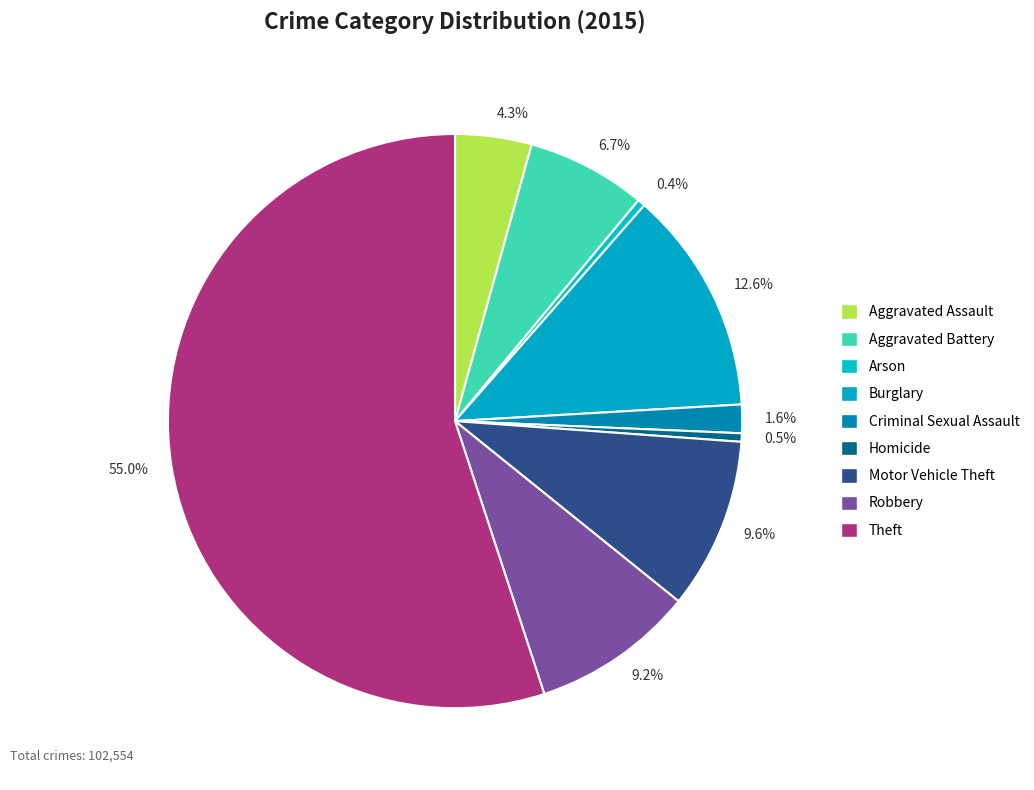

Rank the categories by value from lowest to highest.

Arson, Homicide, Criminal Sexual Assault, Aggravated Assault, Aggravated Battery, Robbery, Motor Vehicle Theft, Burglary, Theft